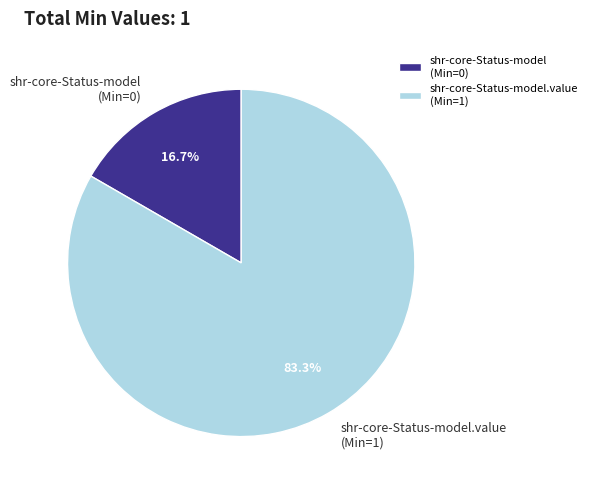

Count the number of slices in the pie.

2